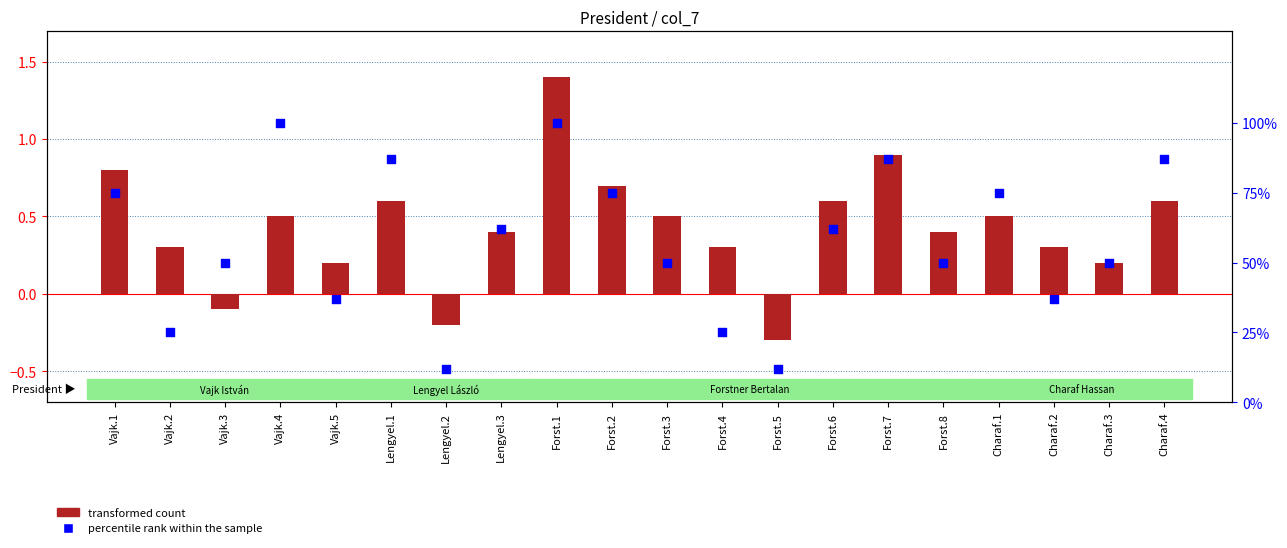

What is the total value across all series at Forst.3?

50.5